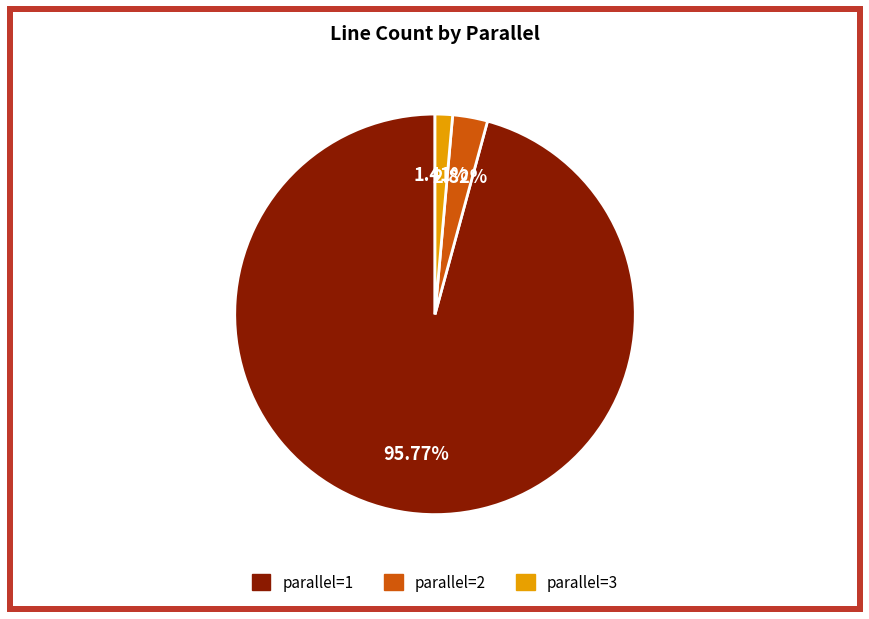

How many slices are in this pie chart?

3